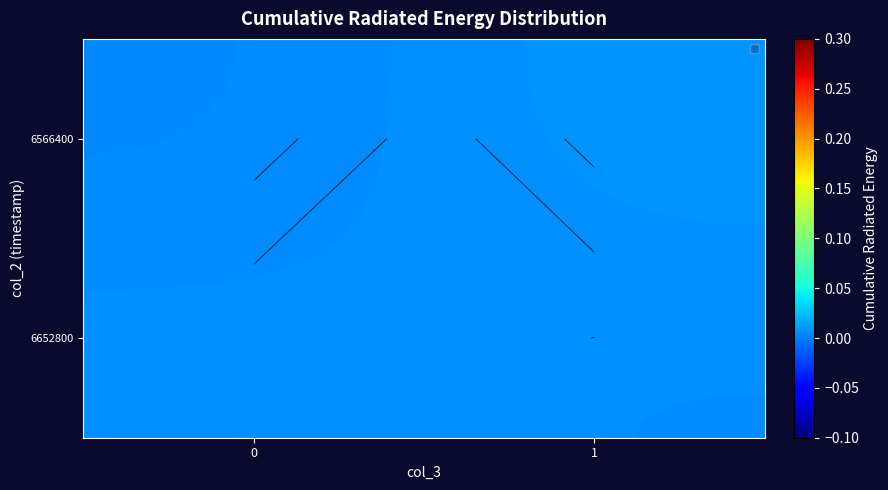

Rank the series by their average value, from lowest to highest.

6566400, 6652800